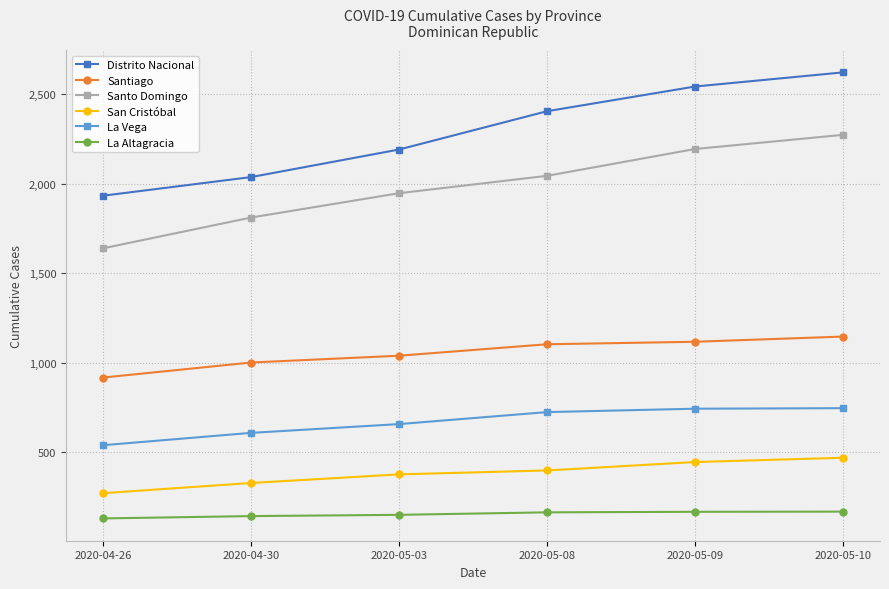

What is the lowest value of the La Altagracia series?

129